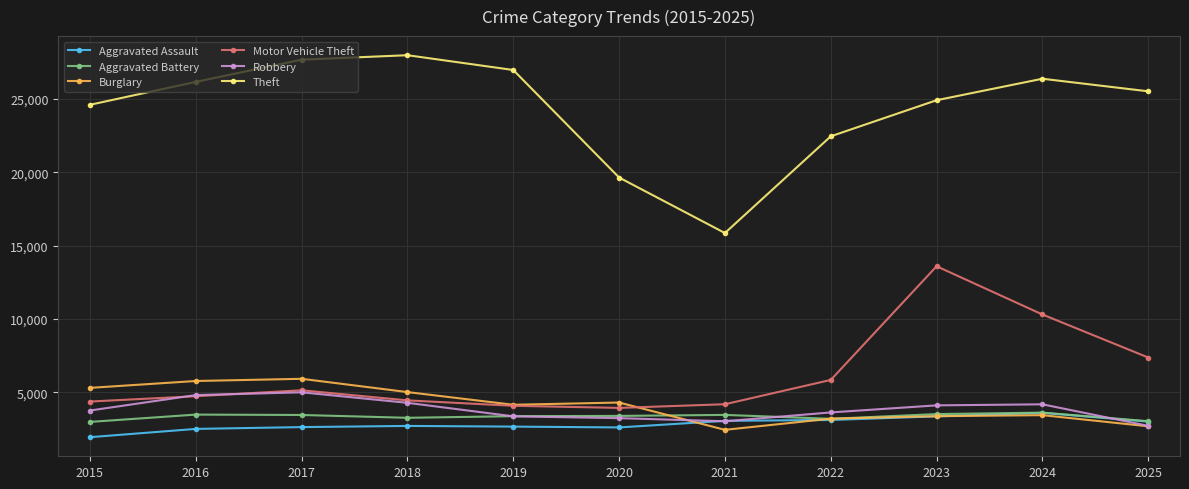

Is the value of Theft at 2020 greater than the value of Aggravated Assault at 2024?

Yes